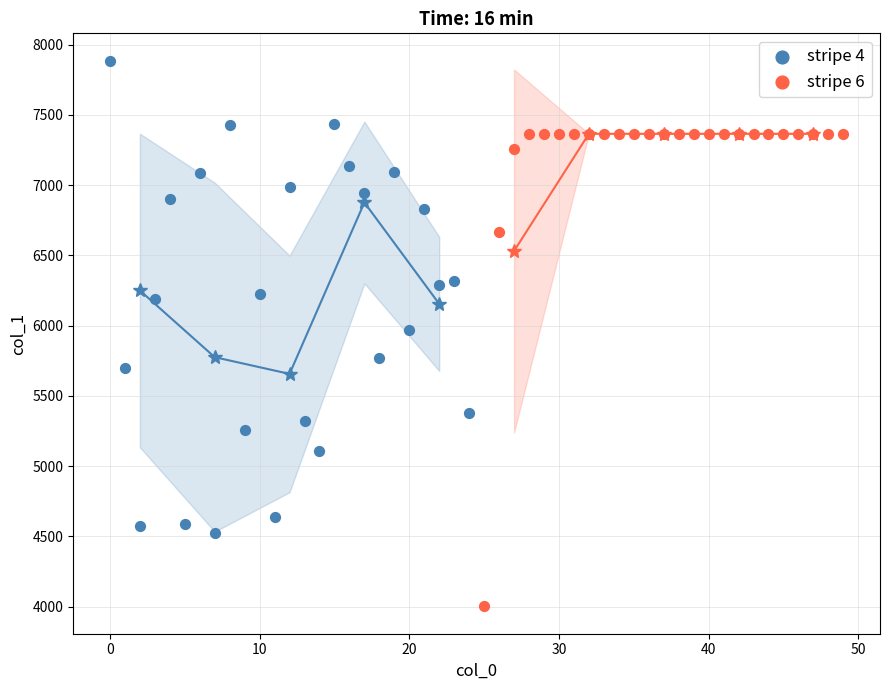

Which series contains the highest Y value?

stripe 4